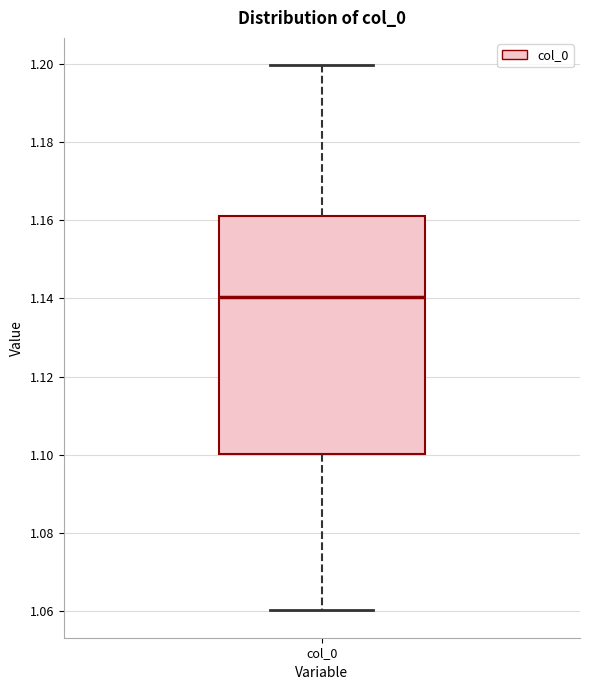

Read this box plot against the y-axis: the position of the median line, the range covered by the box, and the ends of both whiskers. The values are not printed on the chart, so give them approximately, as read against the axis.

median 1.140, box 1.100 to 1.162, whiskers 1.060 to 1.200